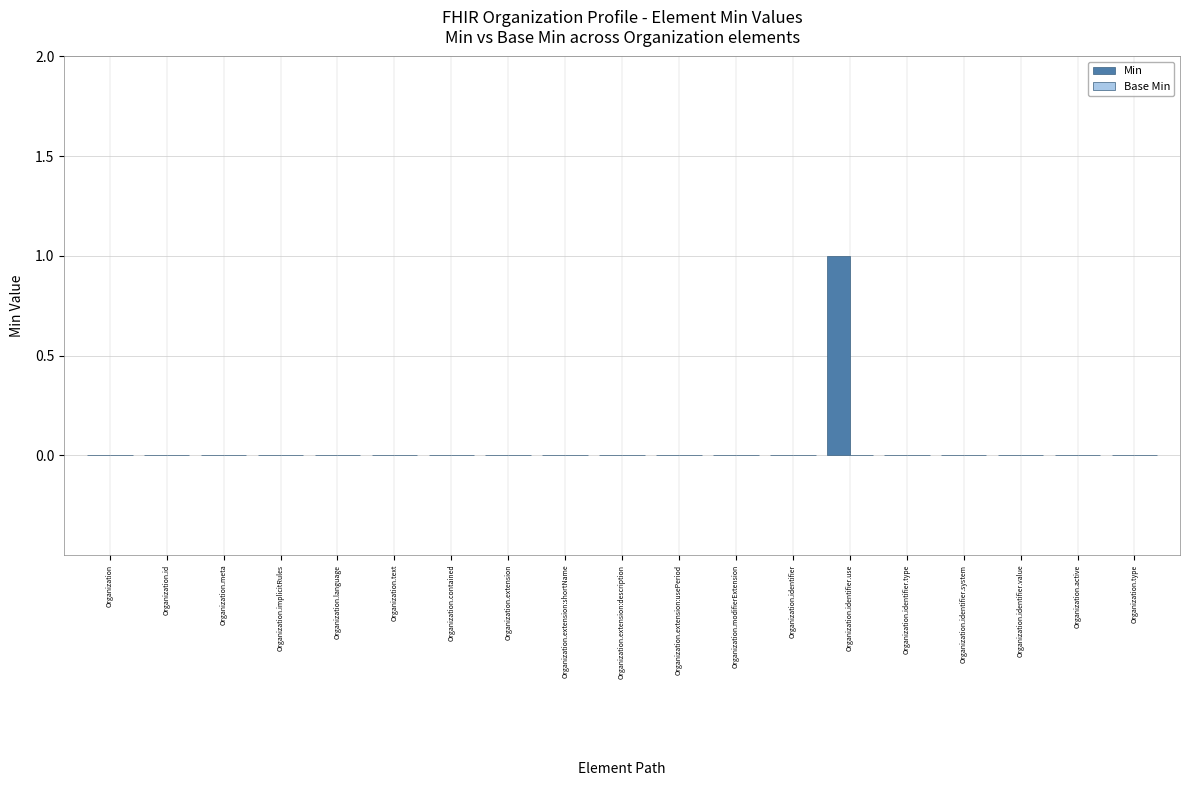

True or false: the data shows 1 at Organization.id.

False